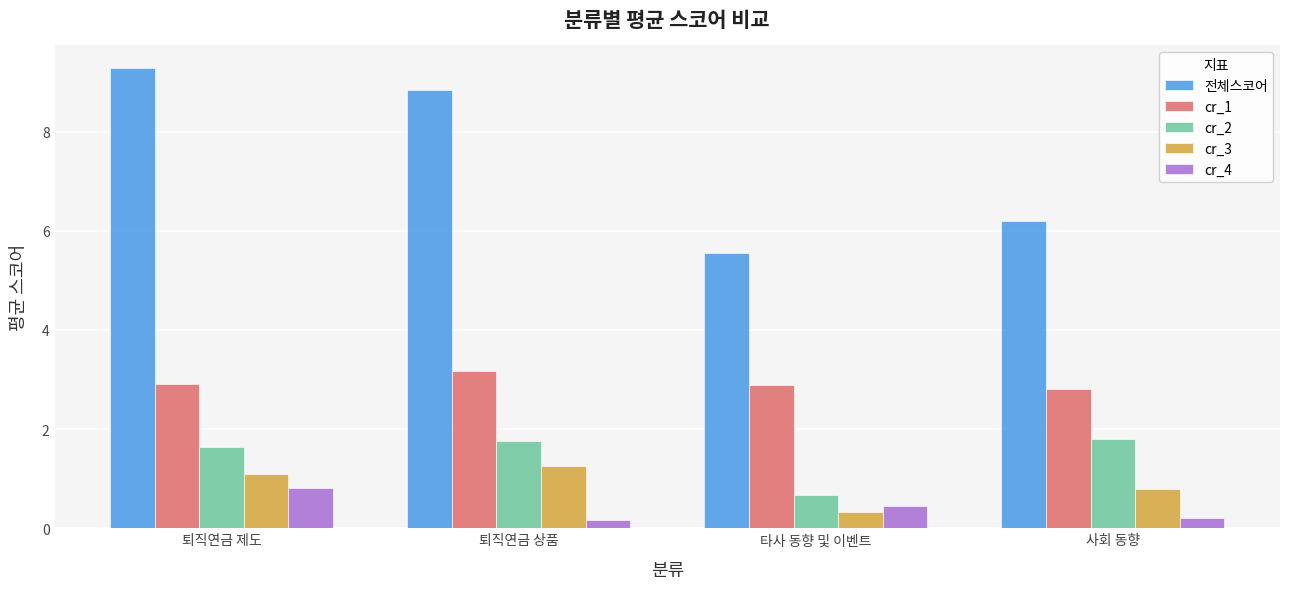

At which label does 전체스코어 reach its peak?

퇴직연금 제도